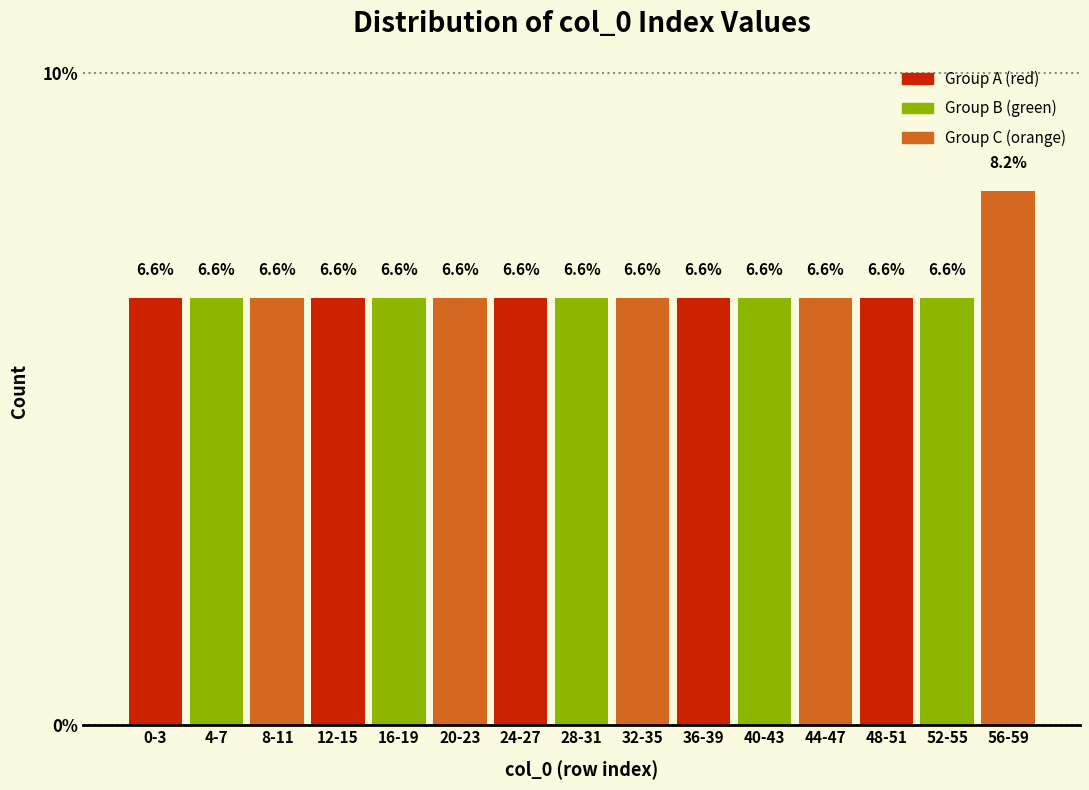

Reading right to left, extract all data points from this chart.

8.2	6.6	6.6	6.6	6.6	6.6	6.6	6.6	6.6	6.6	6.6	6.6	6.6	6.6	6.6